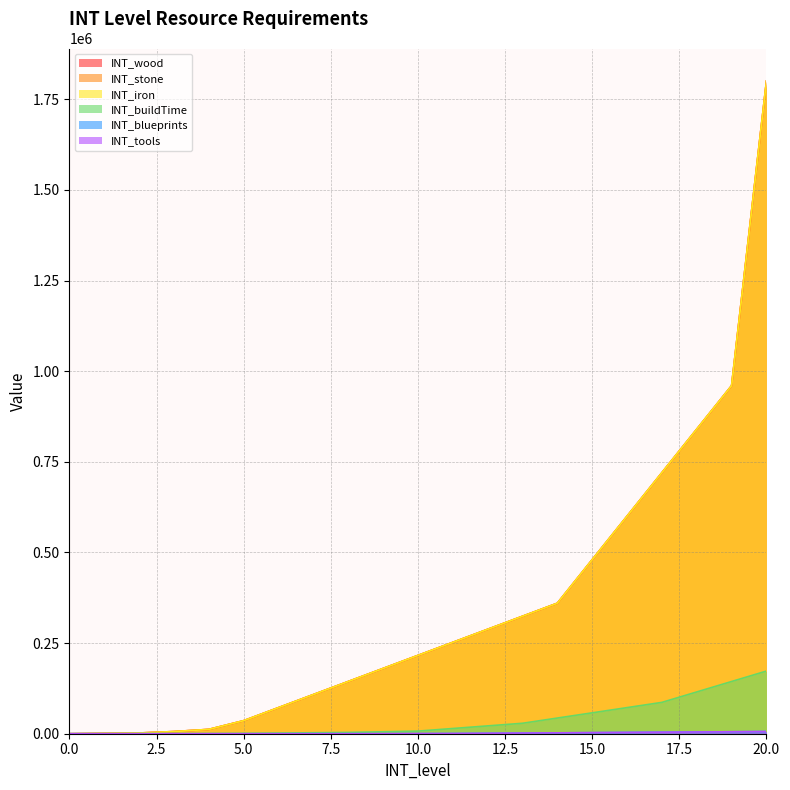

At how many categories does at least one series exceed 1774842?

1